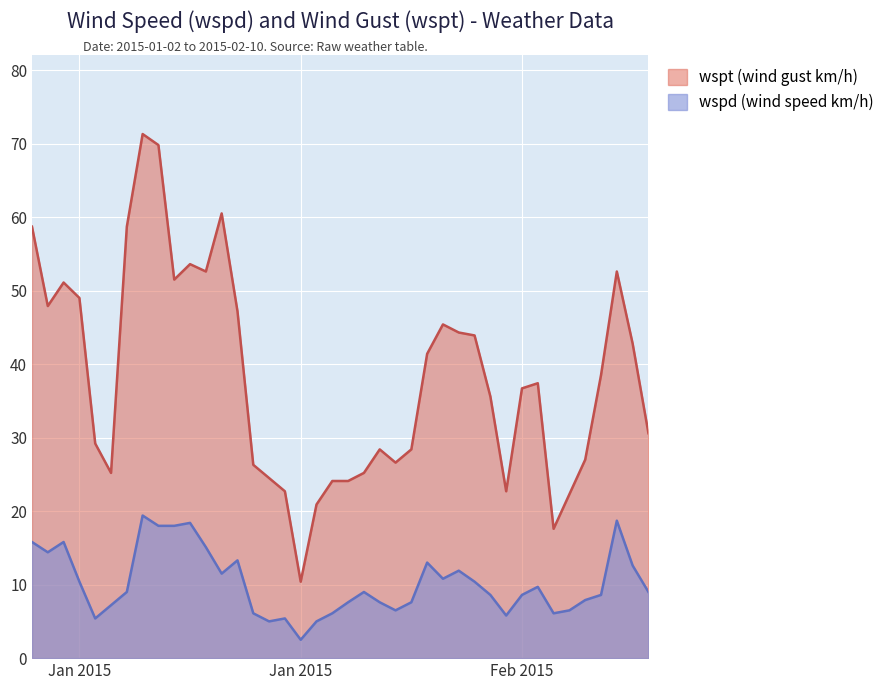

Which series has the largest total across all categories?

wspt